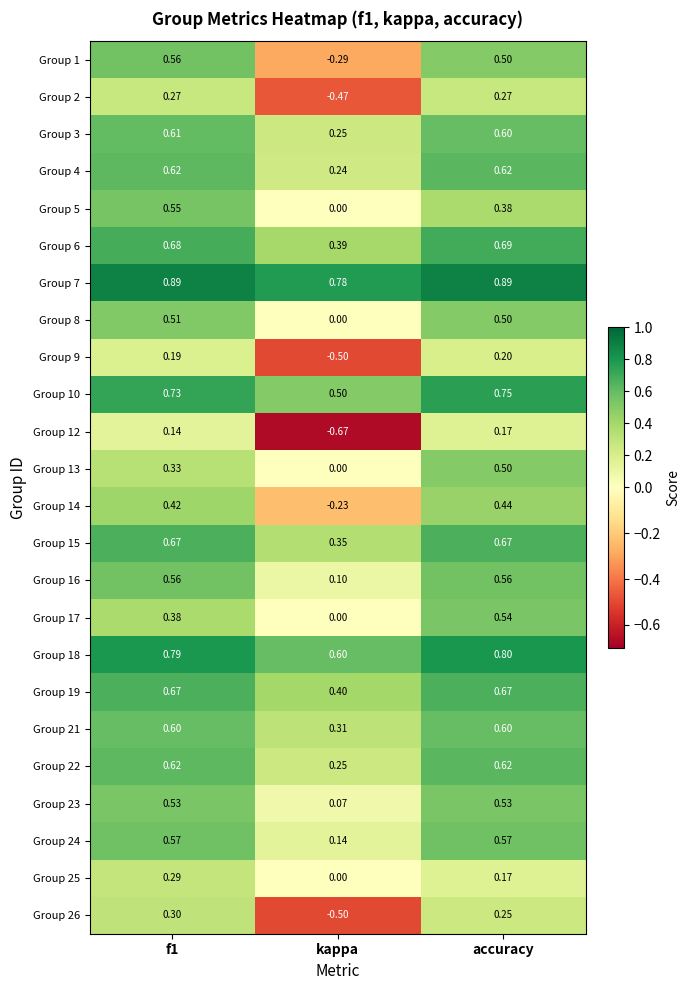

Which category has the highest value in the Group 14 series?

accuracy